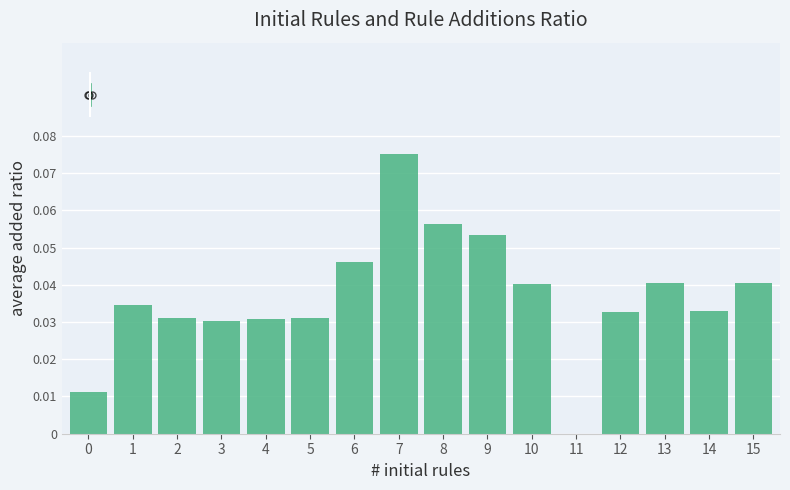

At which category does the chart reach its peak across all series?

7